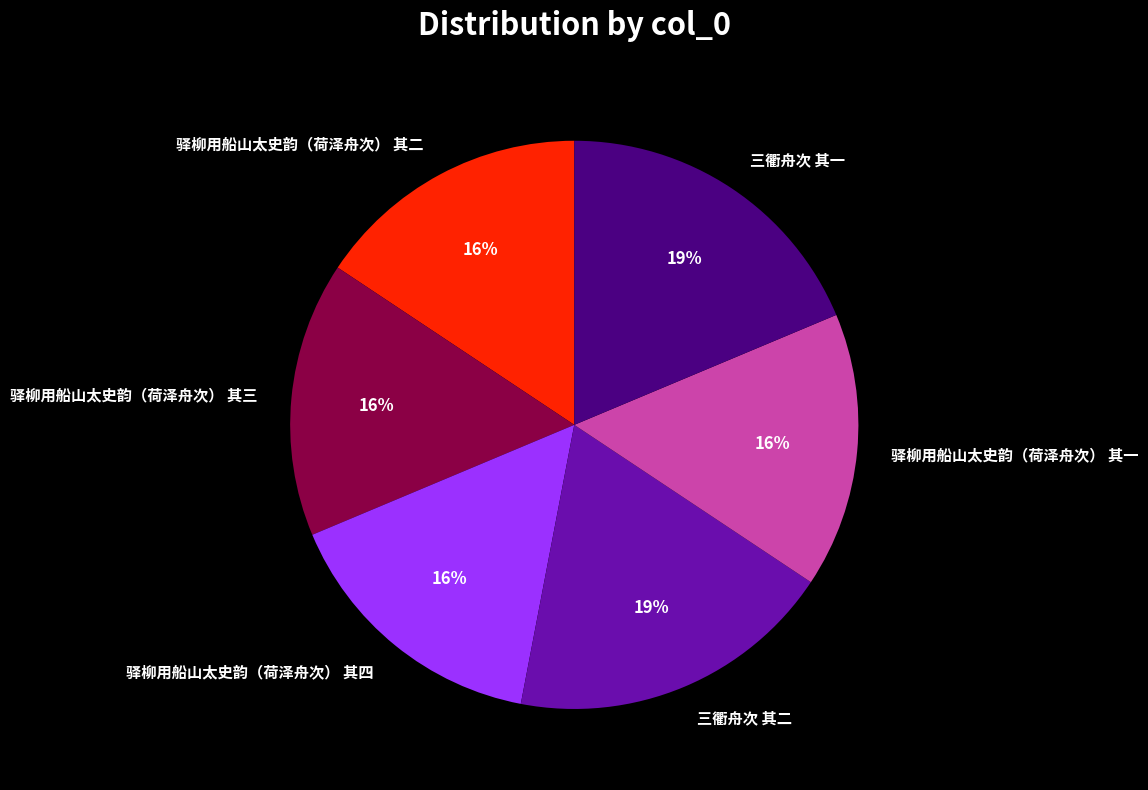

The 三衢舟次 其一 slice represents 19% of the pie. True or false?

True